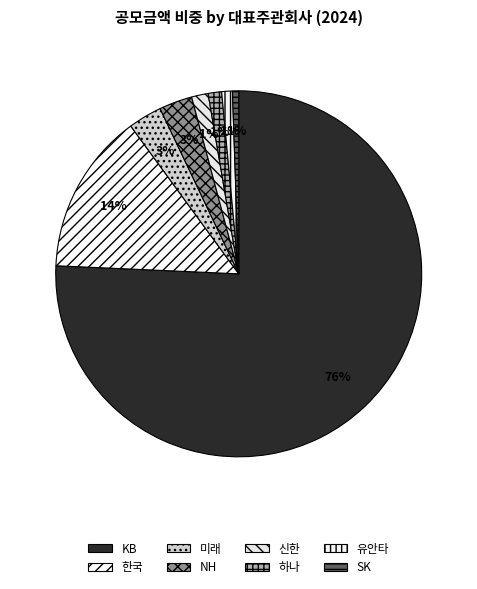

Rank the categories by value from highest to lowest.

KB, 한국, 미래, NH, 신한, 하나, 유안타, SK